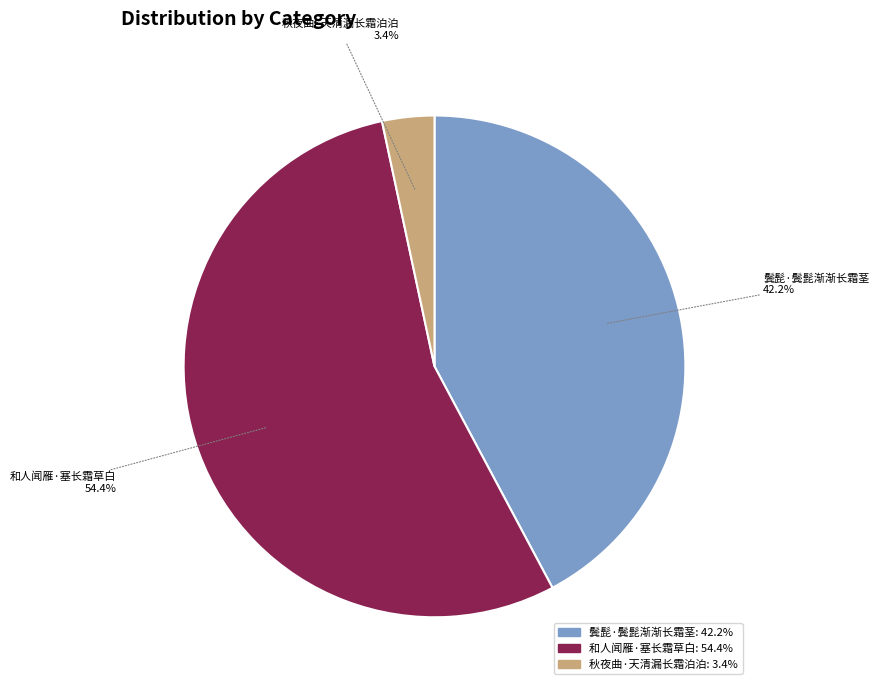

Between 鬓髭·鬓髭渐渐长霜茎 and 秋夜曲·天清漏长霜泊泊, which is larger?

鬓髭·鬓髭渐渐长霜茎